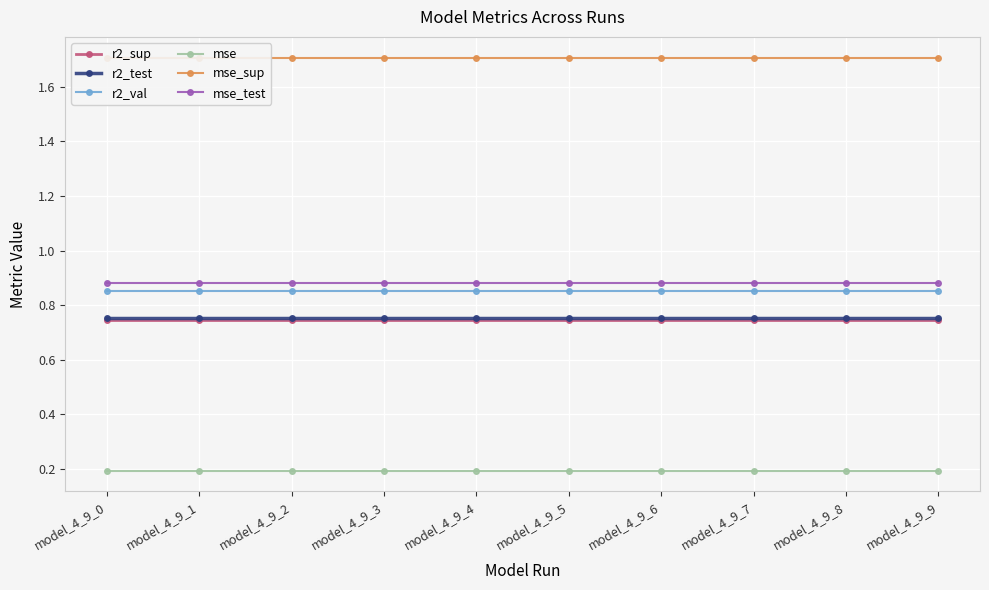

What is the value of the mse_test point at the 8th from the left?

0.9